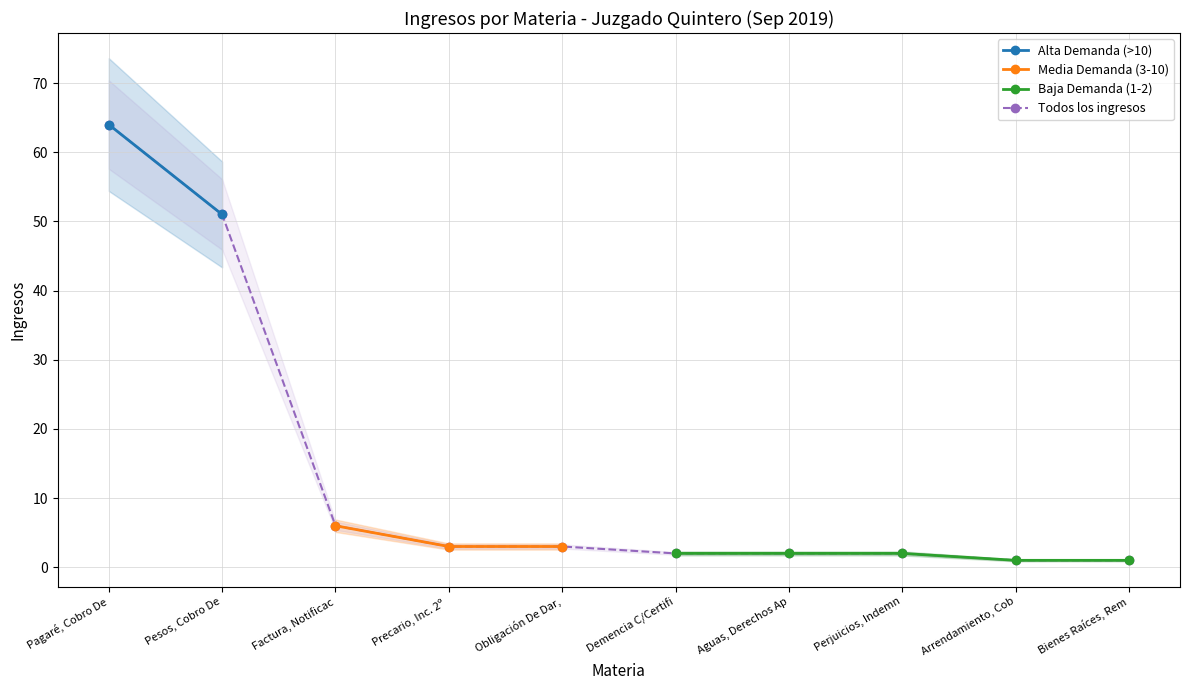

What is the label of the 2nd point from the left?

Pesos, Cobro De